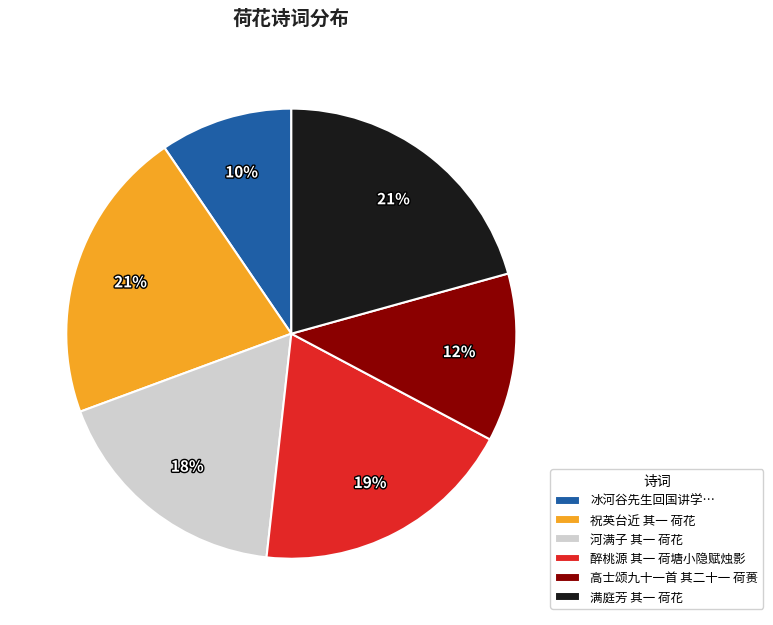

Does 河满子 其一 荷花 represent more than half of the total?

No